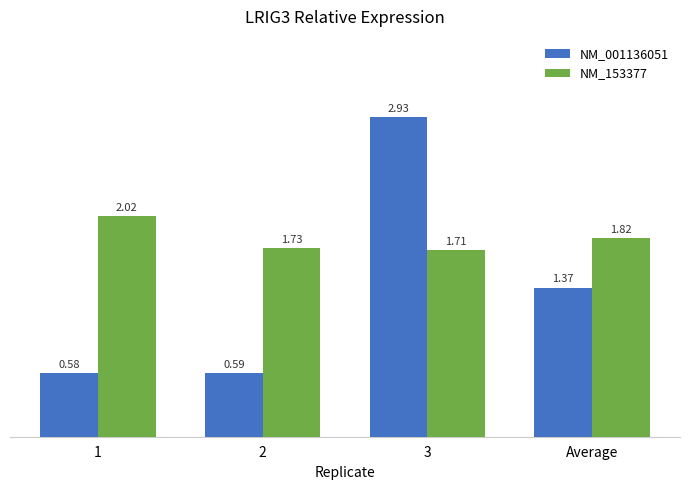

Where is NM_001136051 nearest to the value 1?

Average